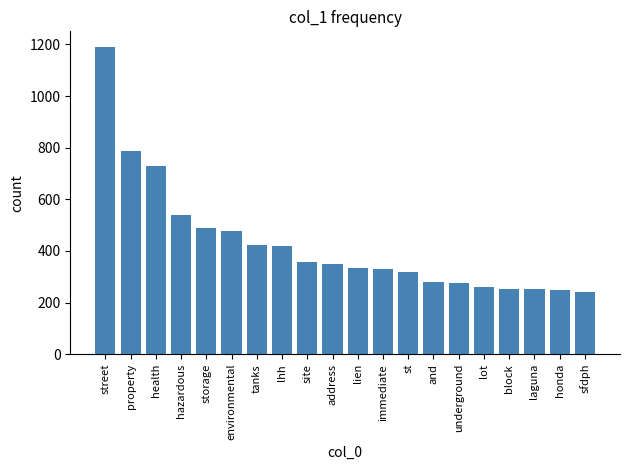

What is the average value?

428